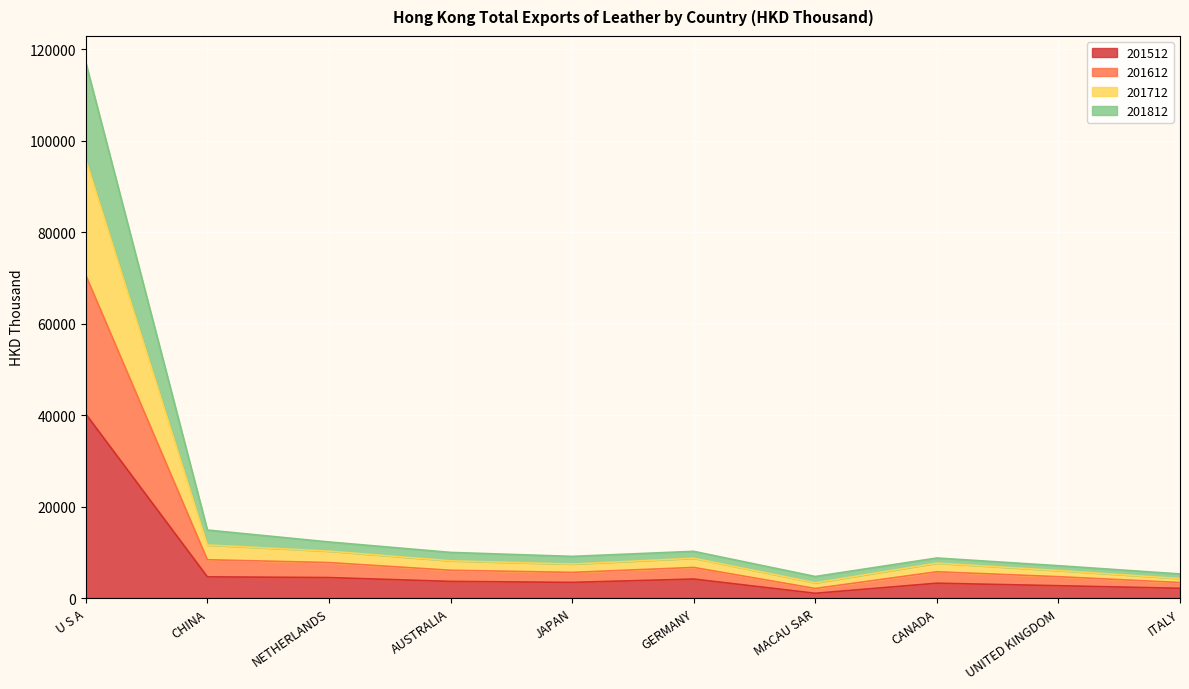

Where does the 201512 series first go above 3668?

U S A